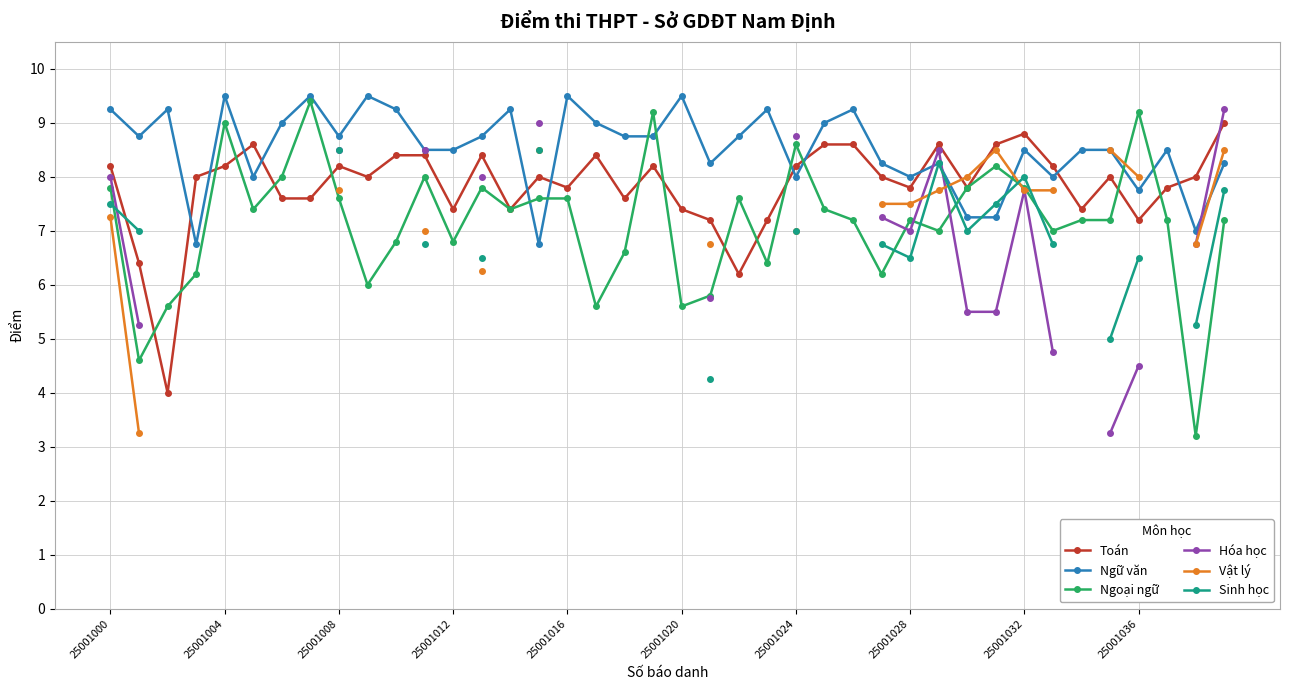

Where does the Sinh học series first go above 7?

25001000